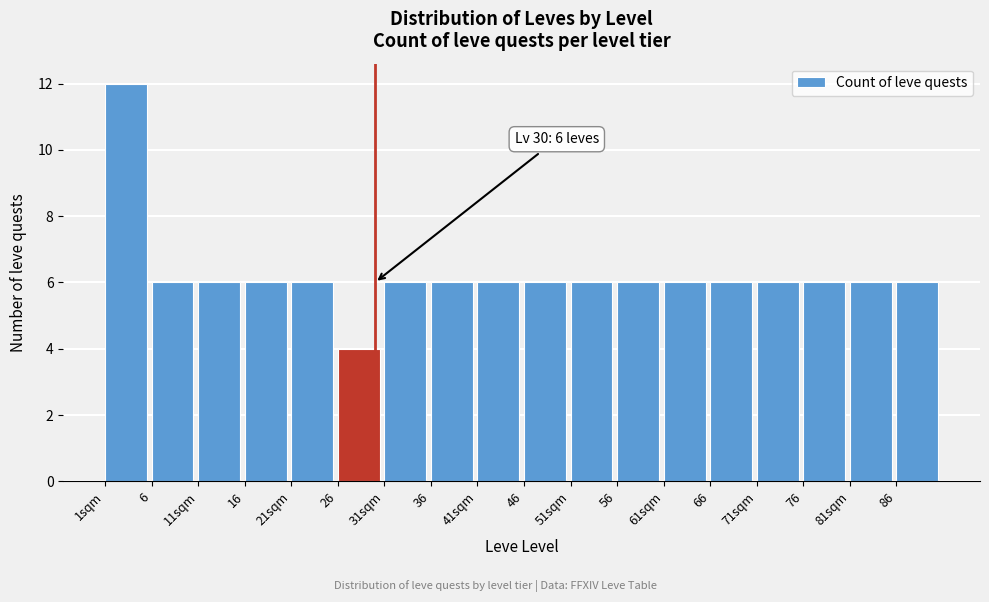

Reading right to left, transcribe all the data shown in this chart.

6	6	6	6	6	6	6	6	6	6	6	6	4	6	6	6	6	12